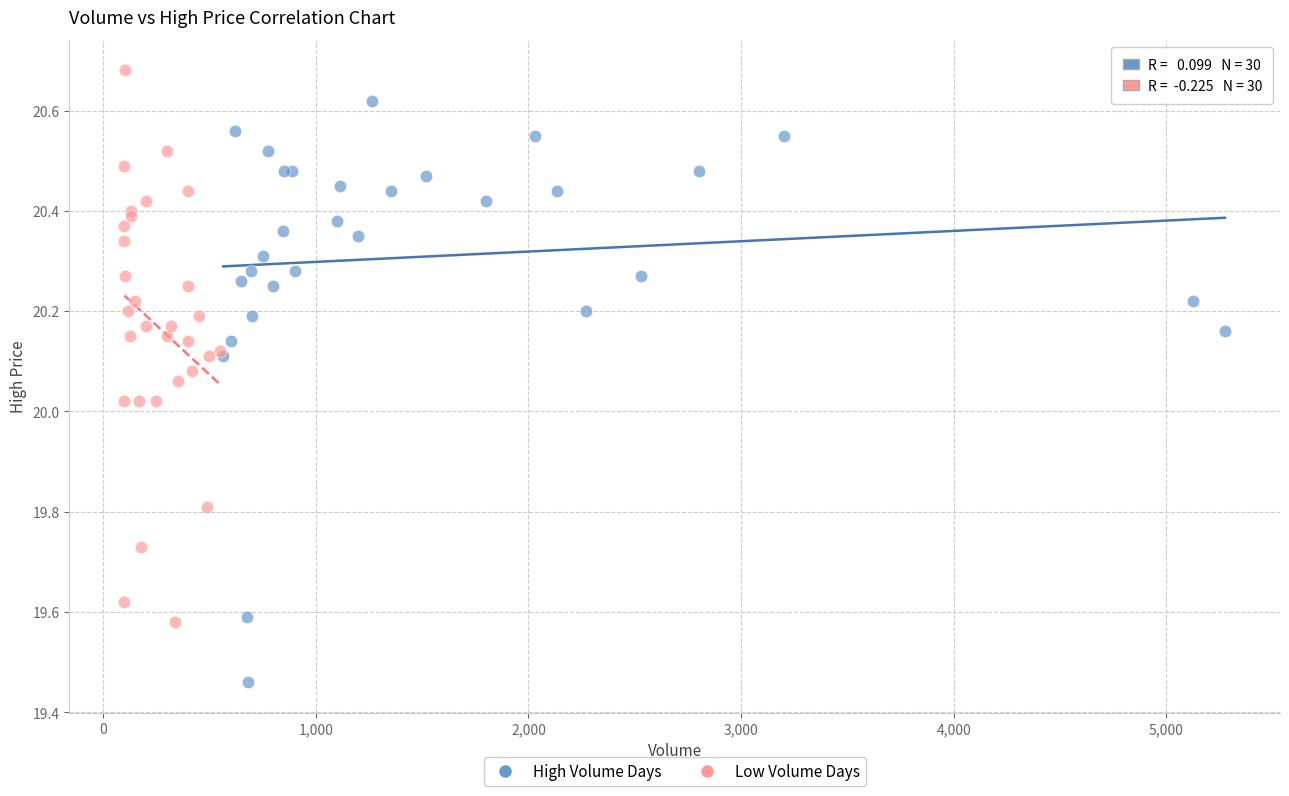

Which series contains the highest Y value?

Low Volume Days